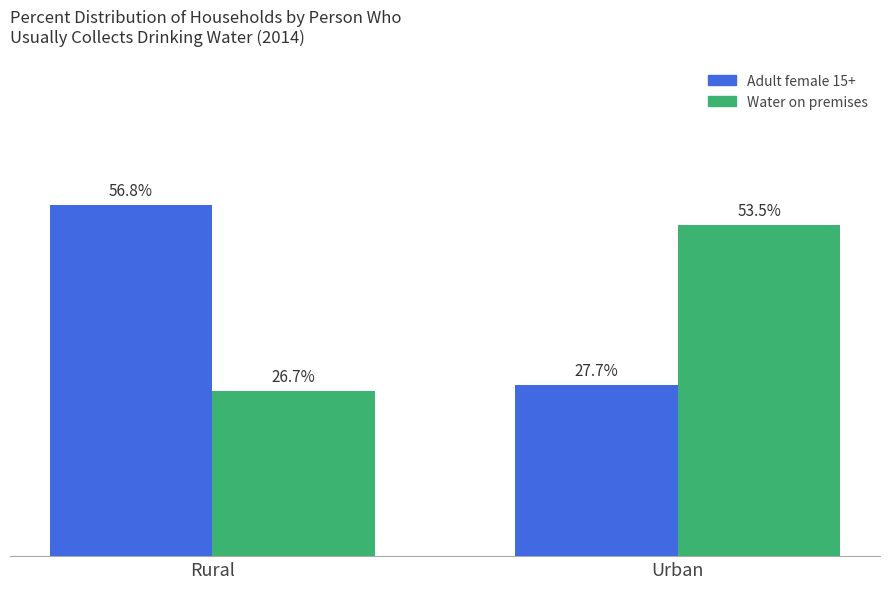

Which category has the highest value in the Adult female 15+ series?

Rural